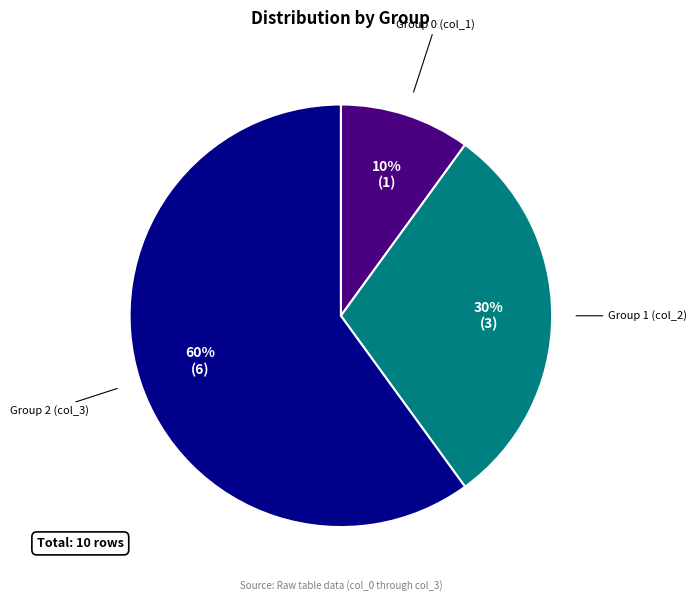

Which slice is the largest?

Group 2 (col_3)